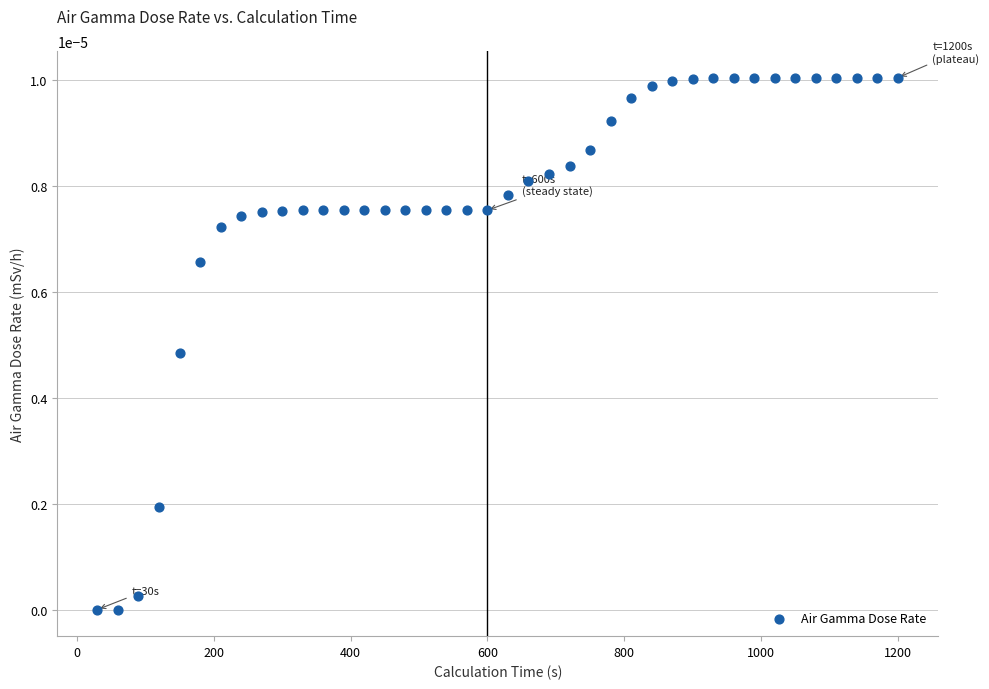

What is the range of X values (max minus min)?

1170.0